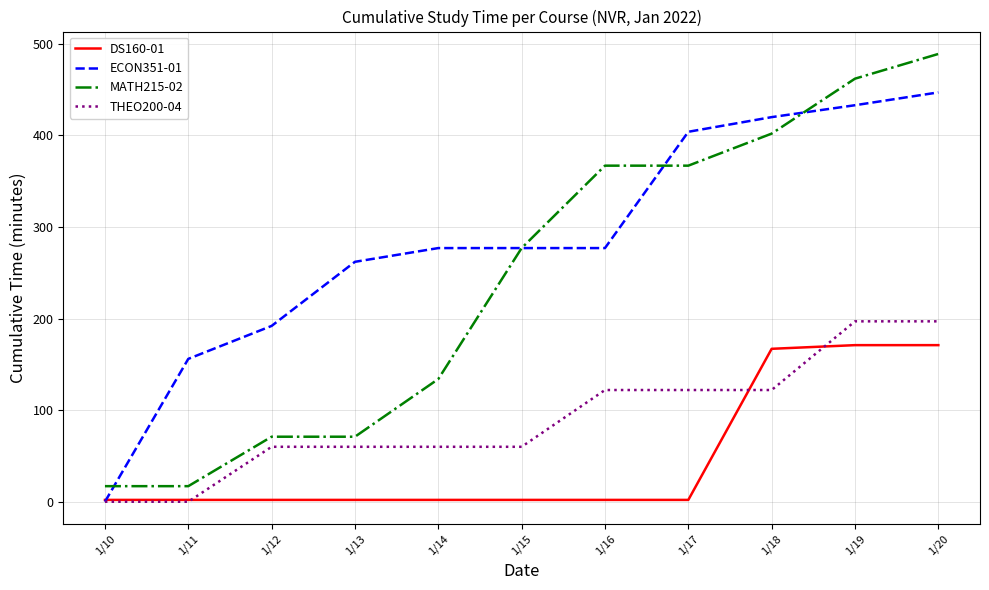

How many times do DS160-01 and ECON351-01 cross each other?

1